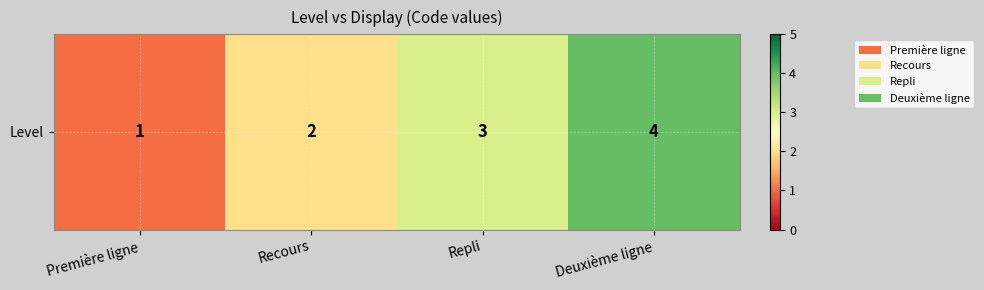

The value at Repli is 3. True or false?

True